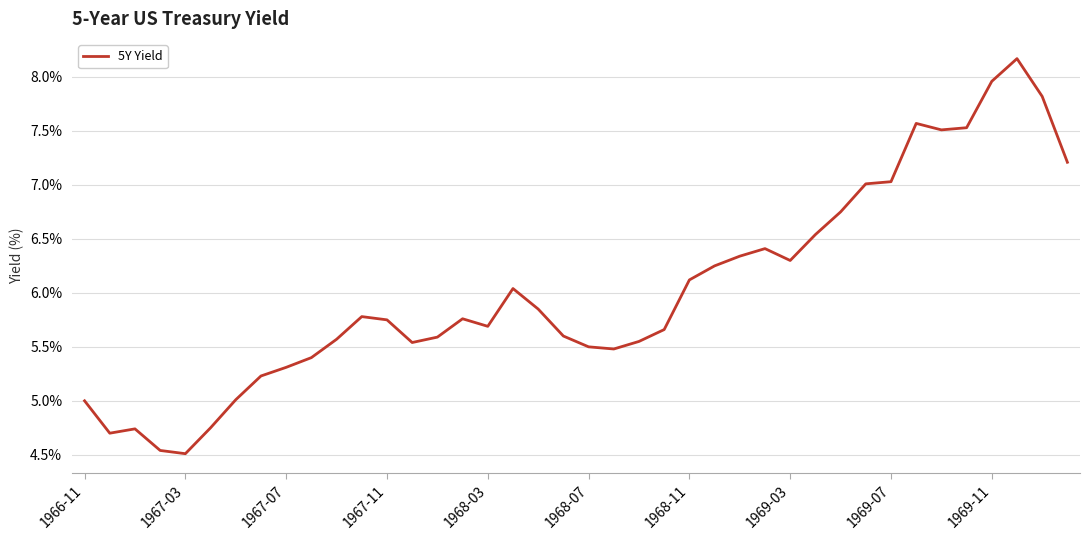

What is the difference between the maximum and minimum values?

3.7